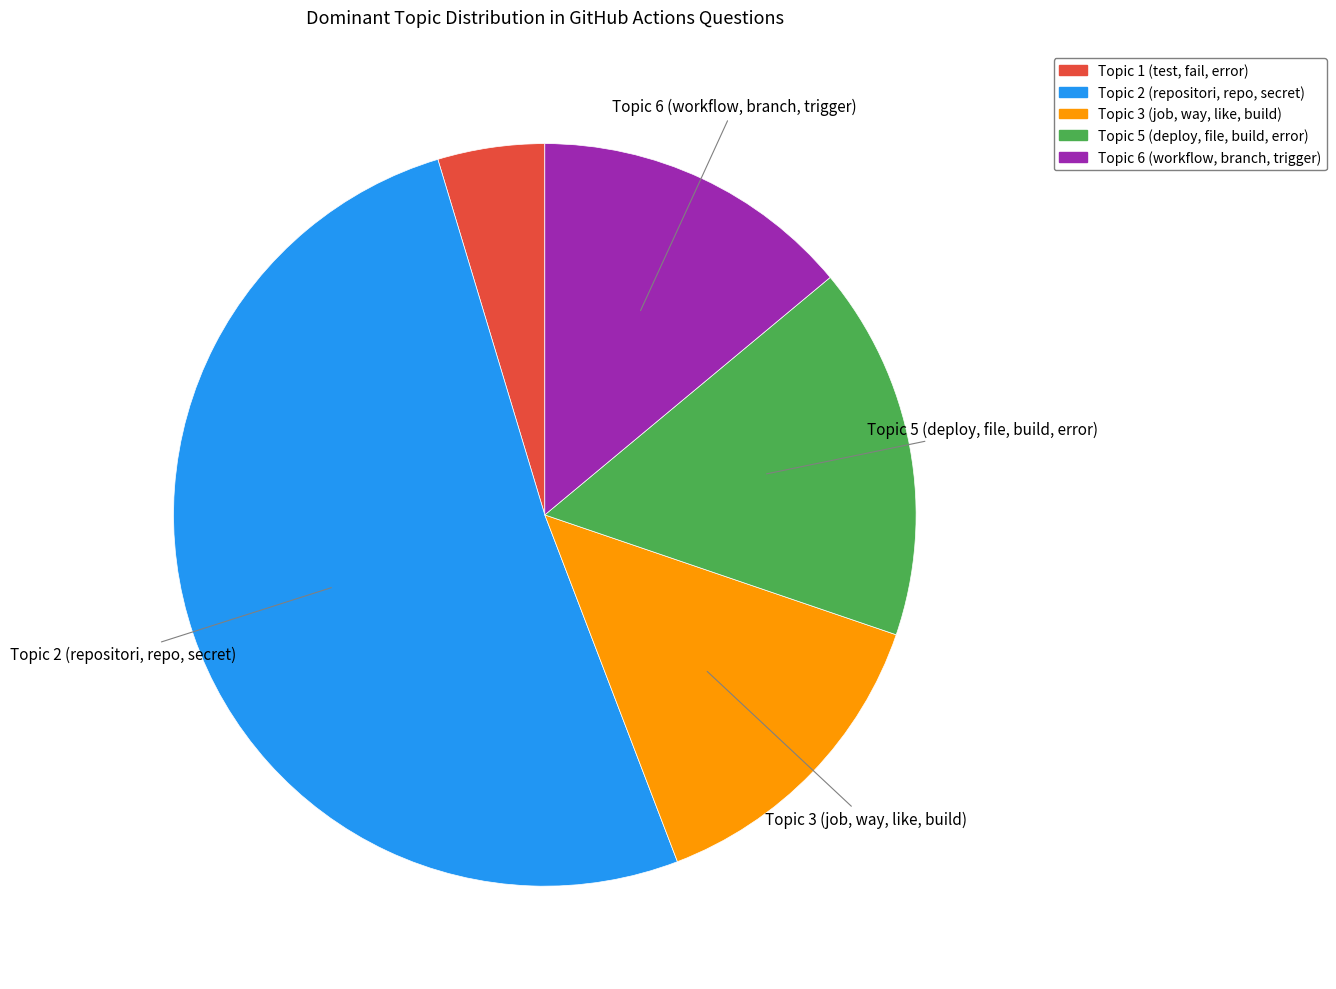

Does Topic 2 (repositori, repo, secret) account for over 50% of the chart?

Yes